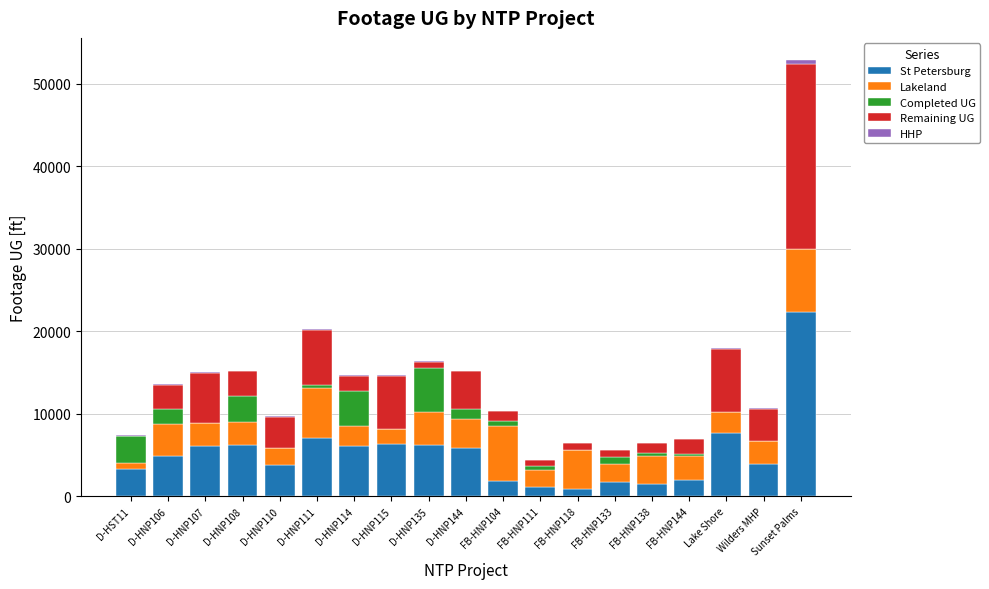

Does the chart contain stacked bars?

Yes